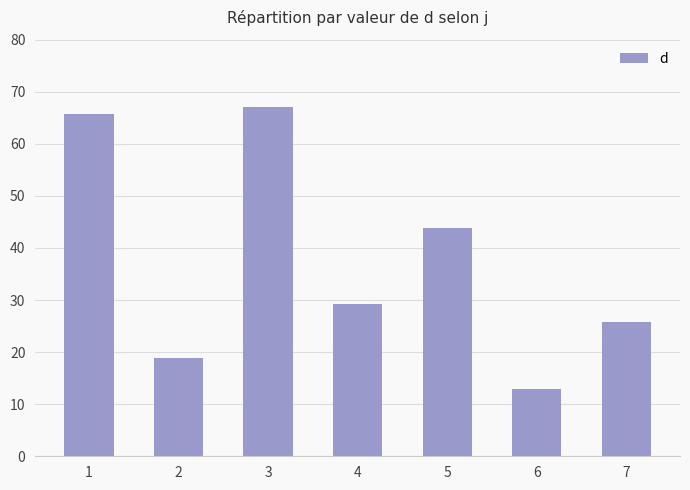

True or false: the data shows 4.4 at 2.

False